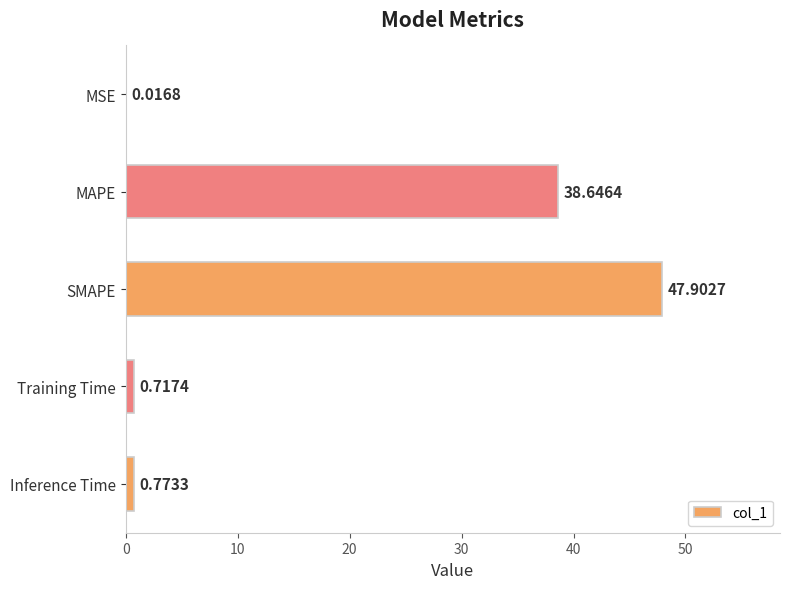

Which label corresponds to the largest value in the chart?

SMAPE